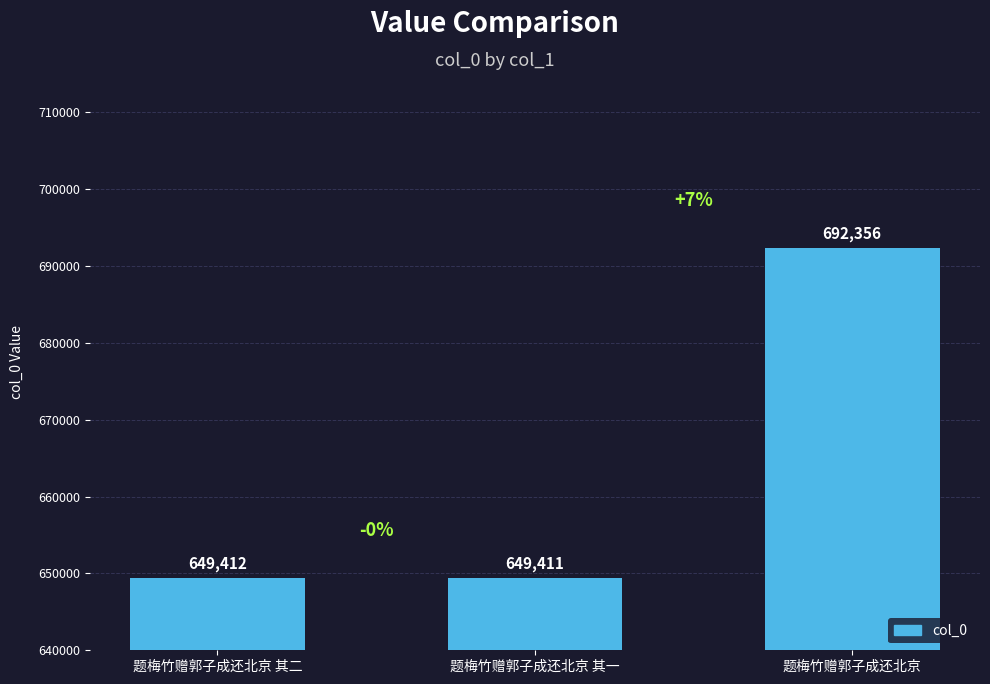

Is it true that the value at 题梅竹赠郭子成还北京 is 1046887?

False